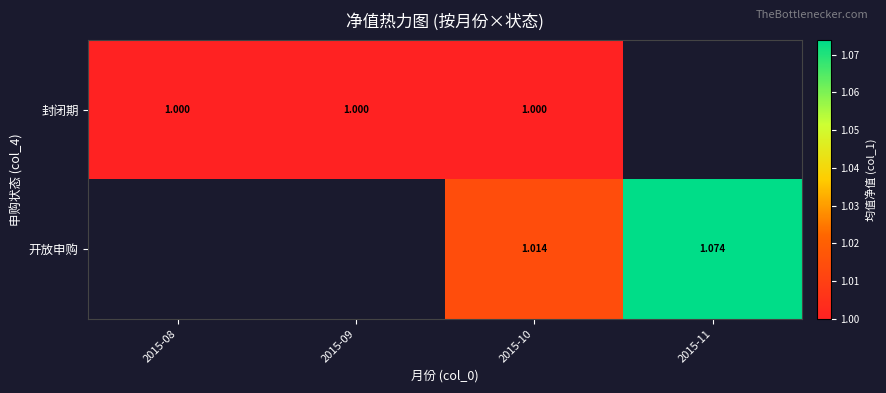

Rank the series at 2015-10 from lowest to highest value.

封闭期, 开放申购